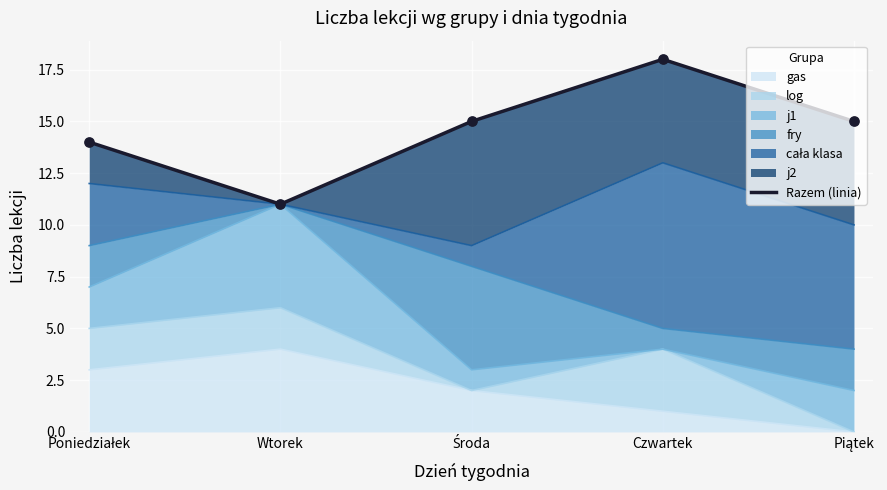

Which has a higher value, Wtorek or Środa?

Środa